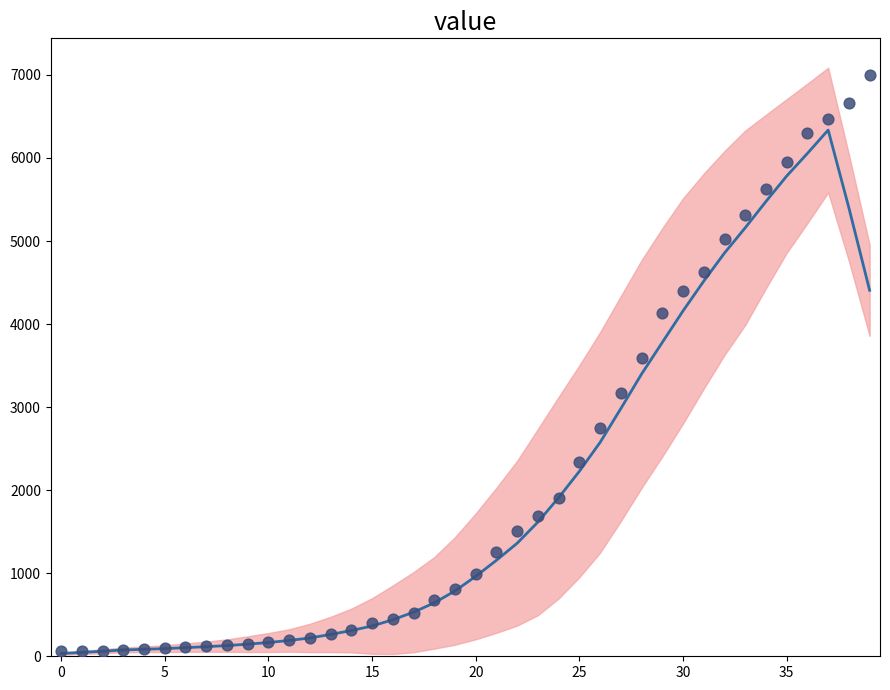

What is the change in value from 19 to 34?

+4689.7